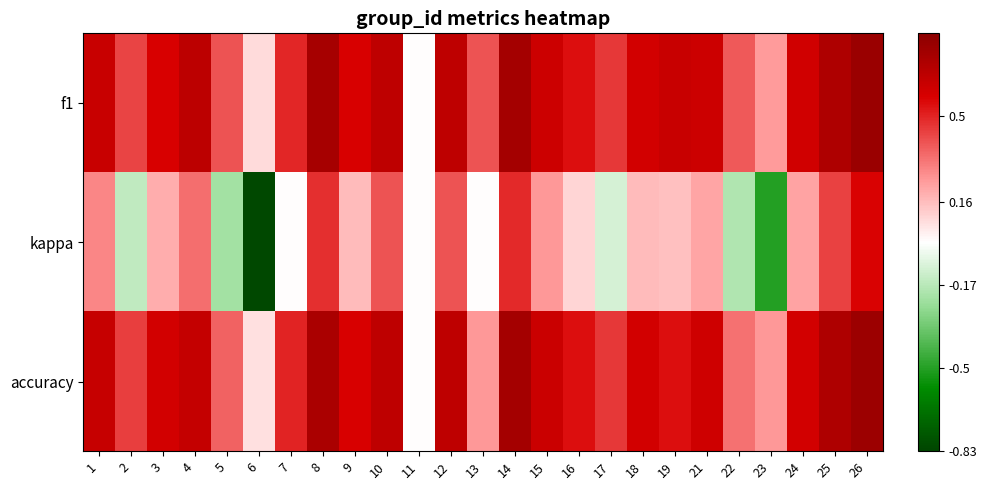

Rank the series by their maximum value, from highest to lowest.

f1, accuracy, kappa